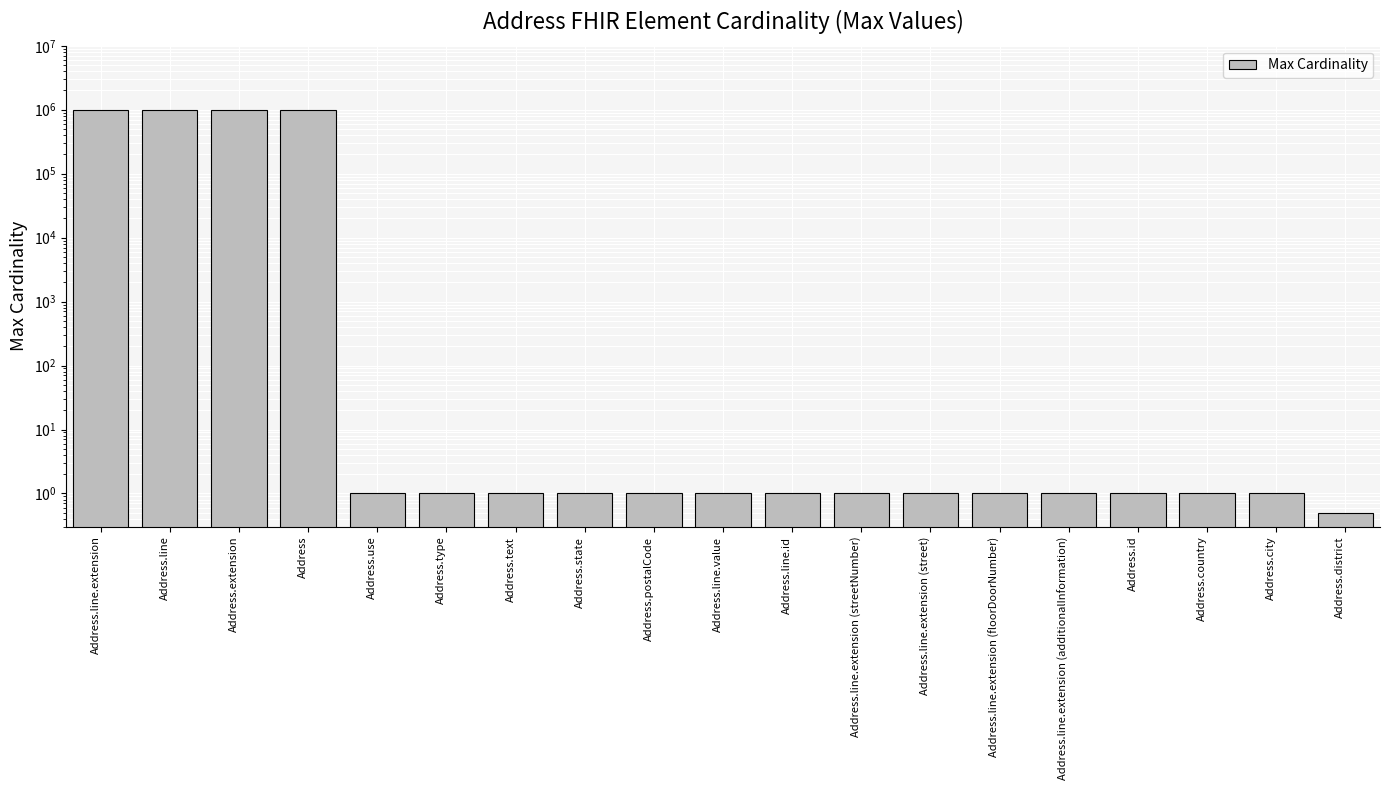

Which category has the highest value across all series?

Address.line.extension